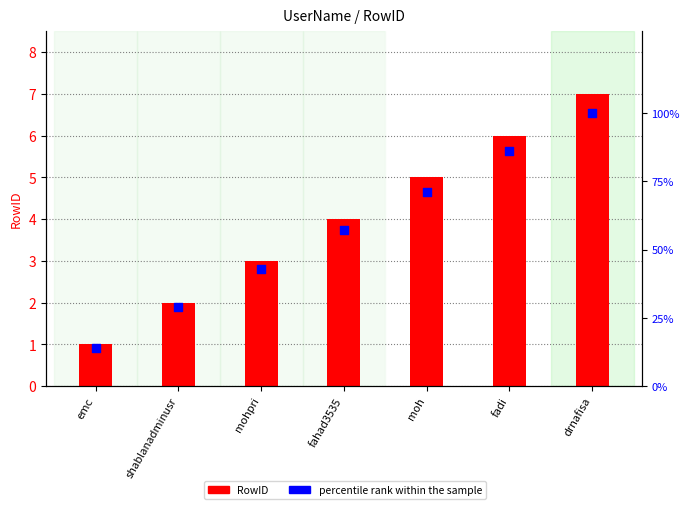

At which category is the sum across all series the highest?

drnafisa